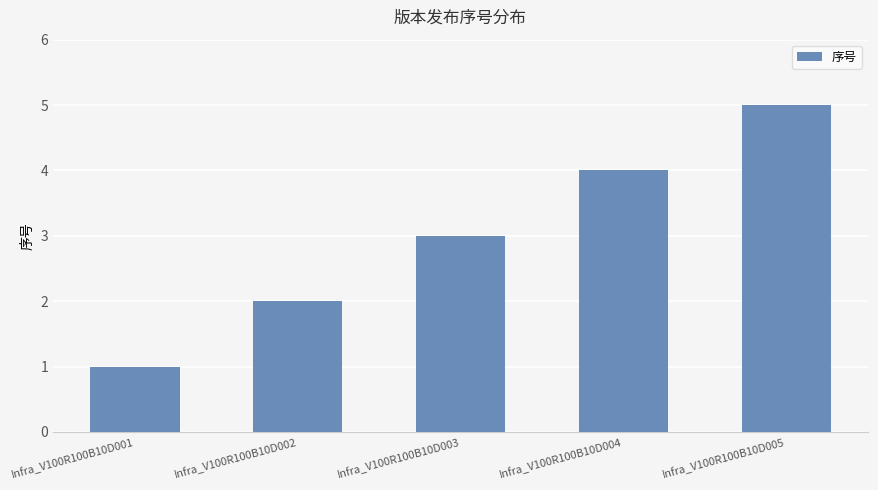

What is the change in value from Infra_V100R100B10D002 to Infra_V100R100B10D005?

+3